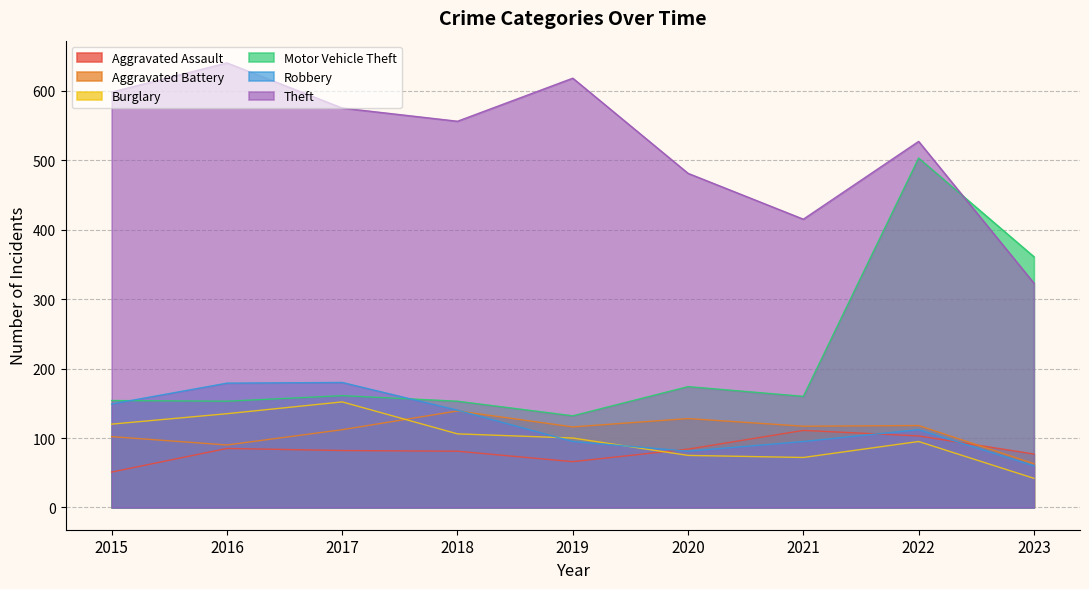

Is it true that Motor Vehicle Theft equals 152 at 2022?

False